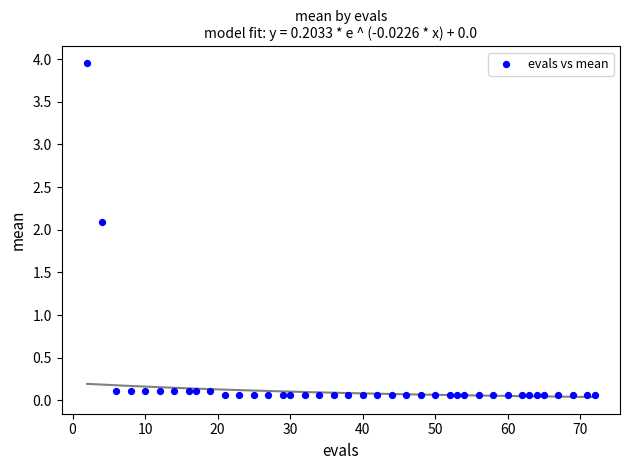

What is the range of Y values (max minus min)?

3.9